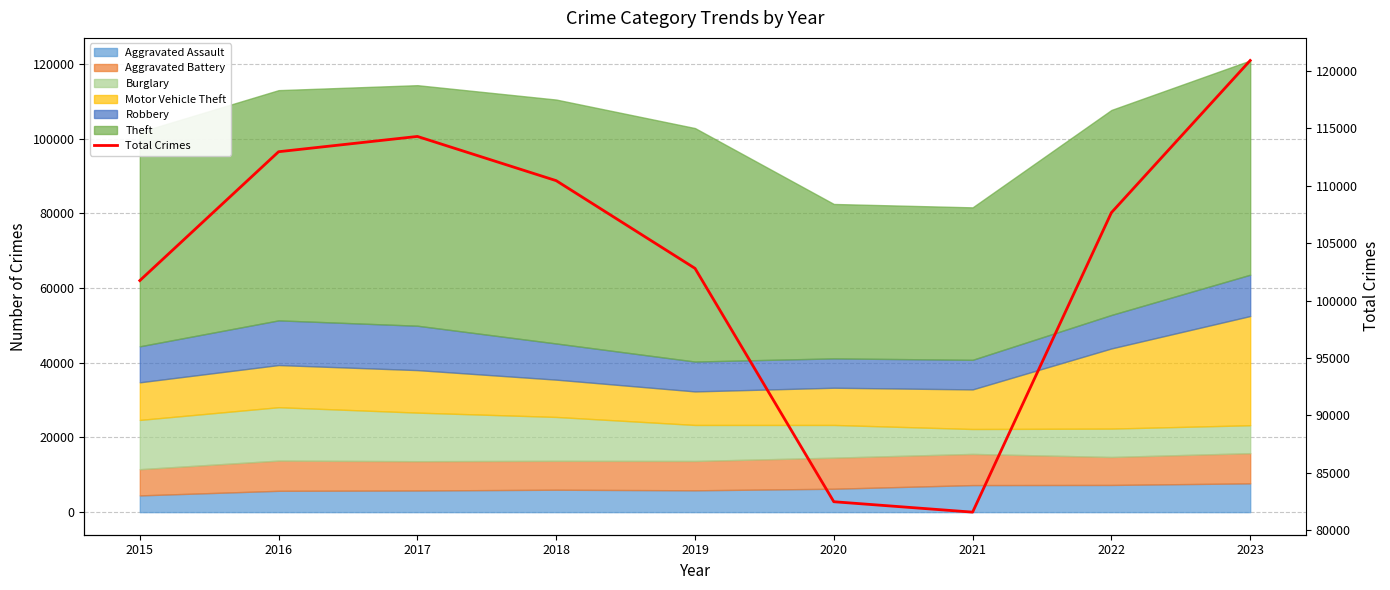

How many points are higher than both their immediate neighbors (excluding endpoints)?

1